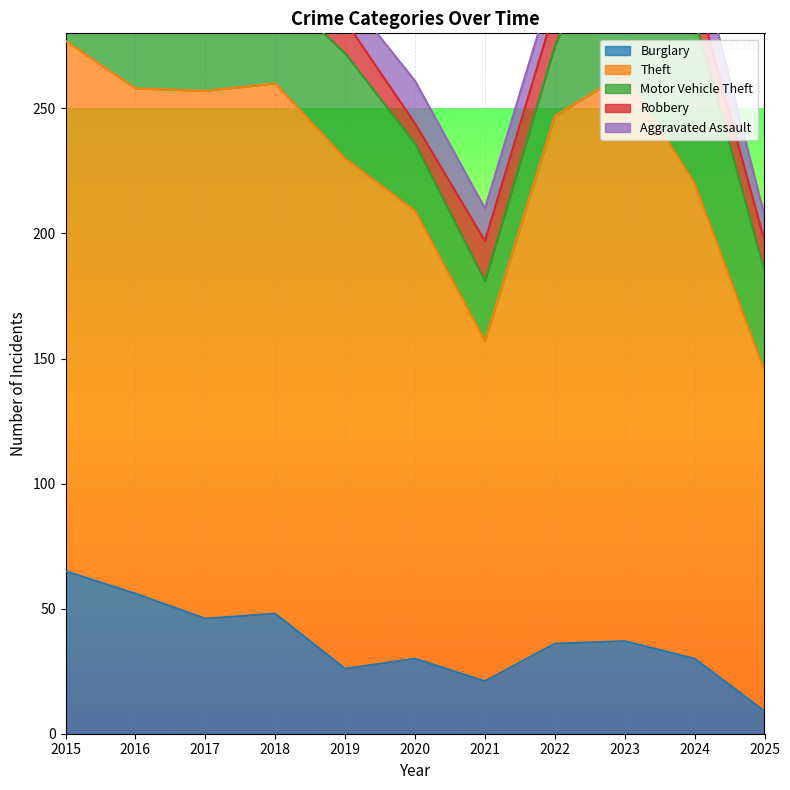

Which series has the largest range (max minus min)?

Theft